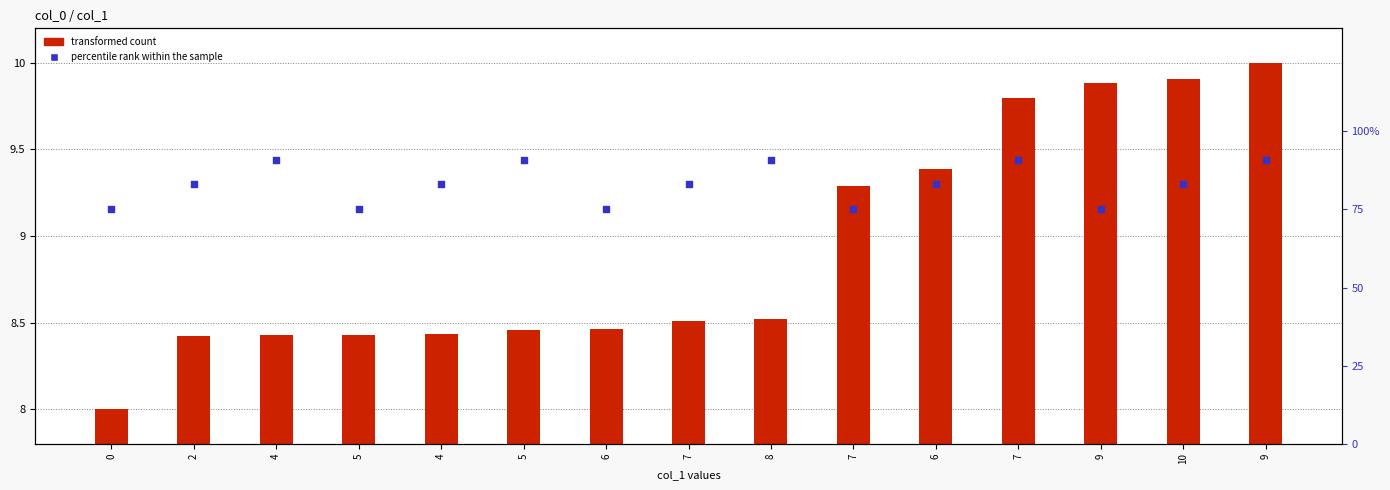

At how many categories does at least one series exceed 14?

15